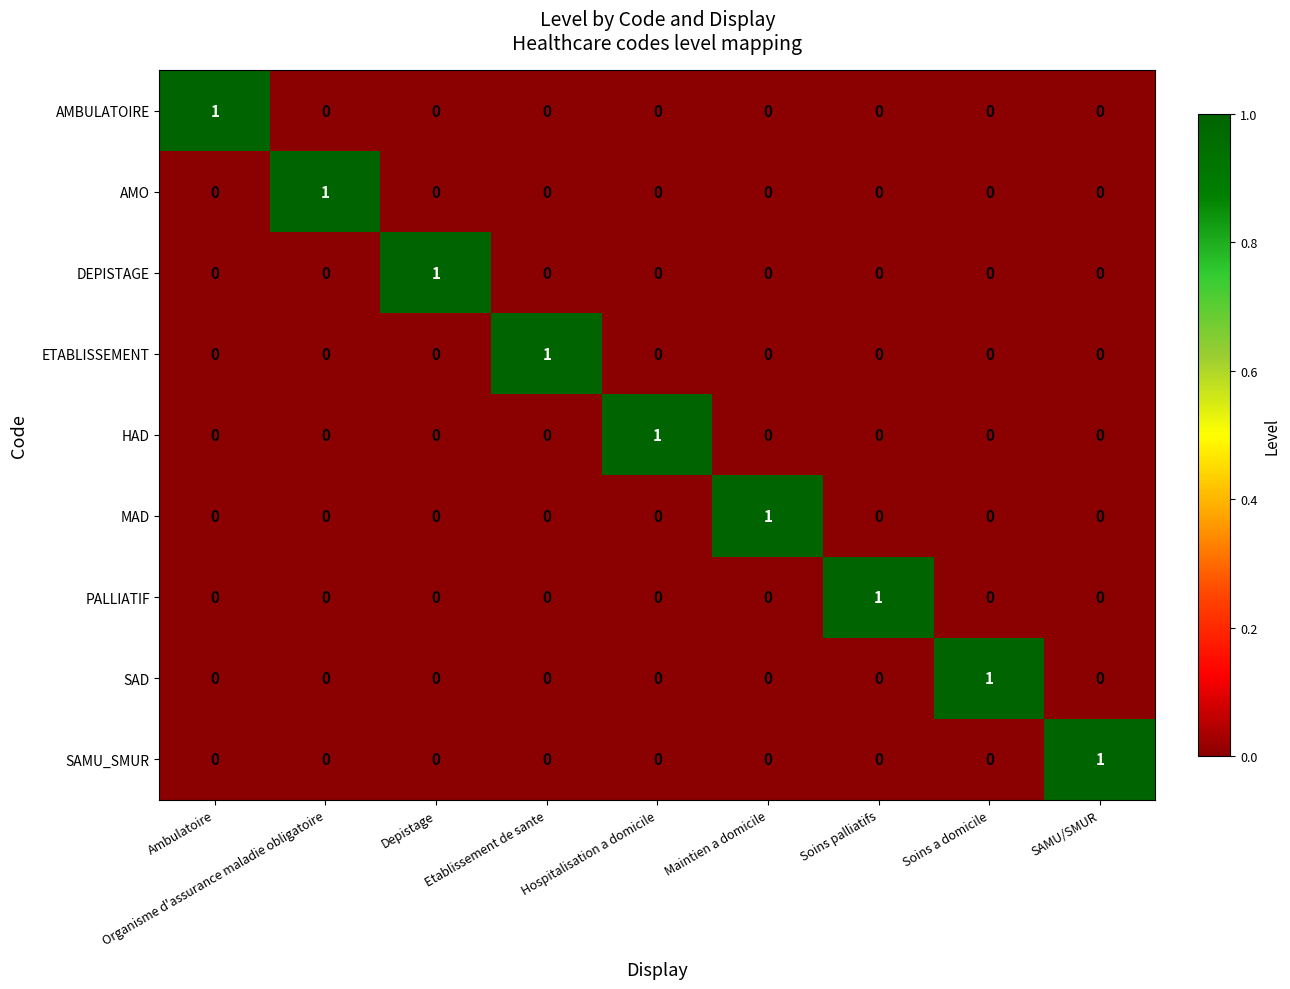

How many AMO values are between 0 and 1?

9